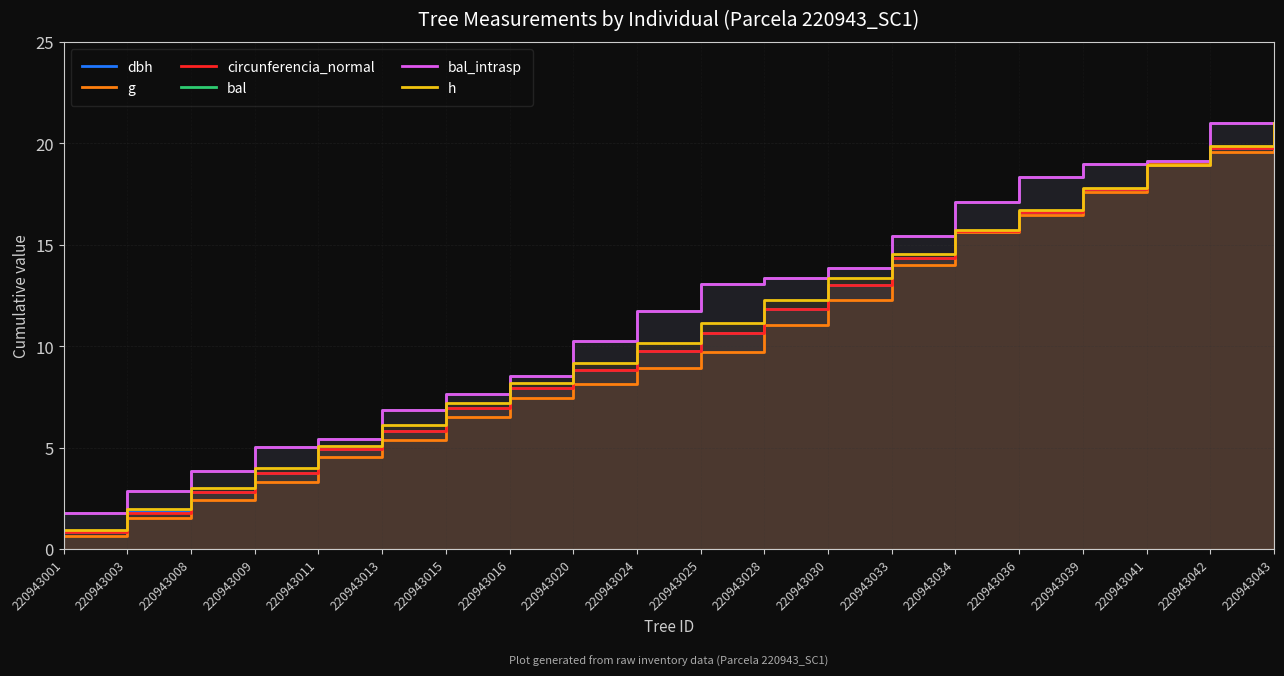

Reading right to left, list all the values displayed in this chart.

dbh: 21.0	19.8	18.9	17.7	16.6	15.7	14.4	13.0	11.9	10.7	9.7	8.8	8.0	6.9	5.8	4.9	3.7	2.8	1.8	0.8
g: 21.0	19.6	19.0	17.6	16.4	15.6	14.0	12.3	11.0	9.7	8.9	8.1	7.4	6.5	5.3	4.6	3.3	2.4	1.5	0.7
circunferencia_normal: 21.0	19.8	18.9	17.7	16.6	15.7	14.4	13.0	11.9	10.7	9.7	8.8	8.0	6.9	5.8	4.9	3.7	2.8	1.8	0.8
bal: 21.0	21.0	19.1	19.0	18.3	17.1	15.4	13.9	13.3	13.1	11.7	10.2	8.5	7.6	6.8	5.4	5.0	3.9	2.9	1.8
bal_intrasp: 21.0	21.0	19.1	19.0	18.3	17.1	15.4	13.9	13.3	13.1	11.7	10.2	8.5	7.6	6.8	5.4	5.0	3.9	2.9	1.8
h: 21.0	19.9	18.9	17.8	16.7	15.7	14.5	13.4	12.3	11.1	10.2	9.2	8.2	7.2	6.1	5.1	4.0	3.0	2.0	0.9